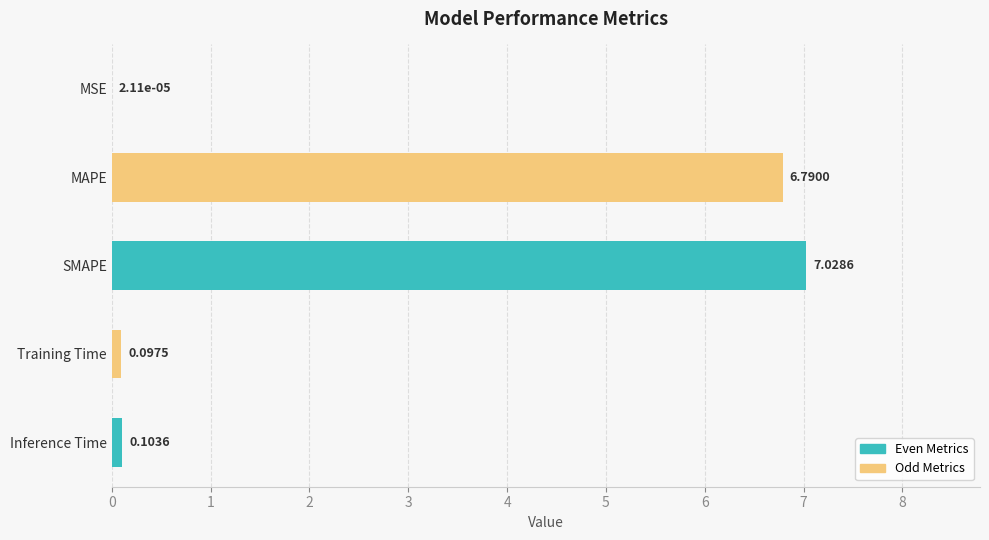

What is the sum of the values at SMAPE and MSE?

7.0